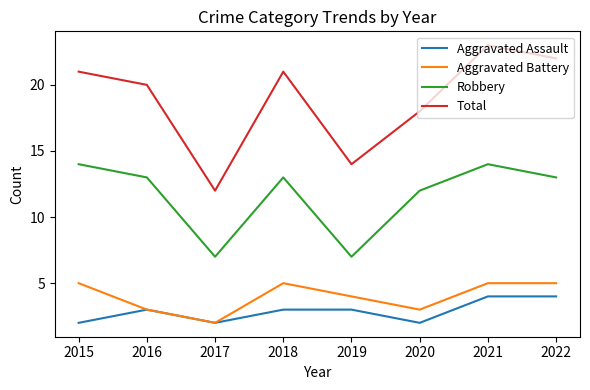

True or false: Robbery and Aggravated Assault cross at least once.

False